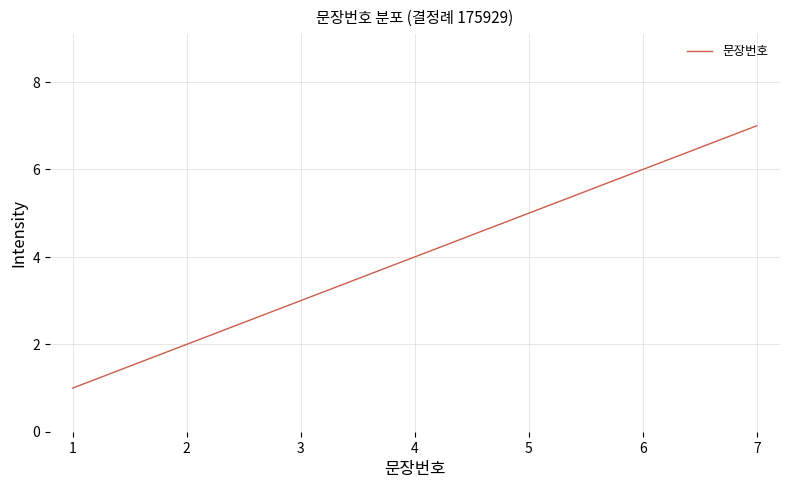

Rank the categories by value from lowest to highest.

1, 2, 3, 4, 5, 6, 7